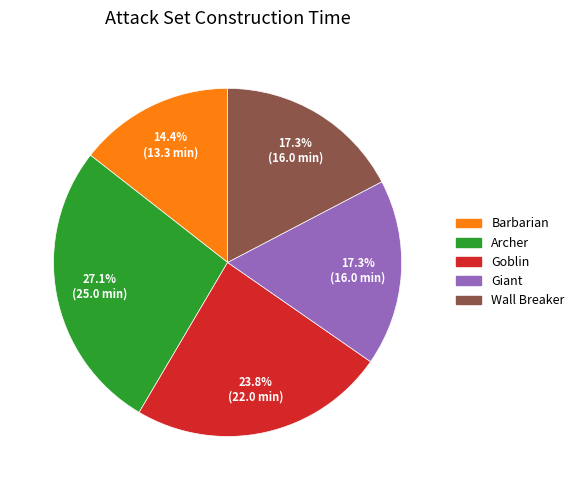

What percentage is the Giant slice, to the nearest percent?

17%